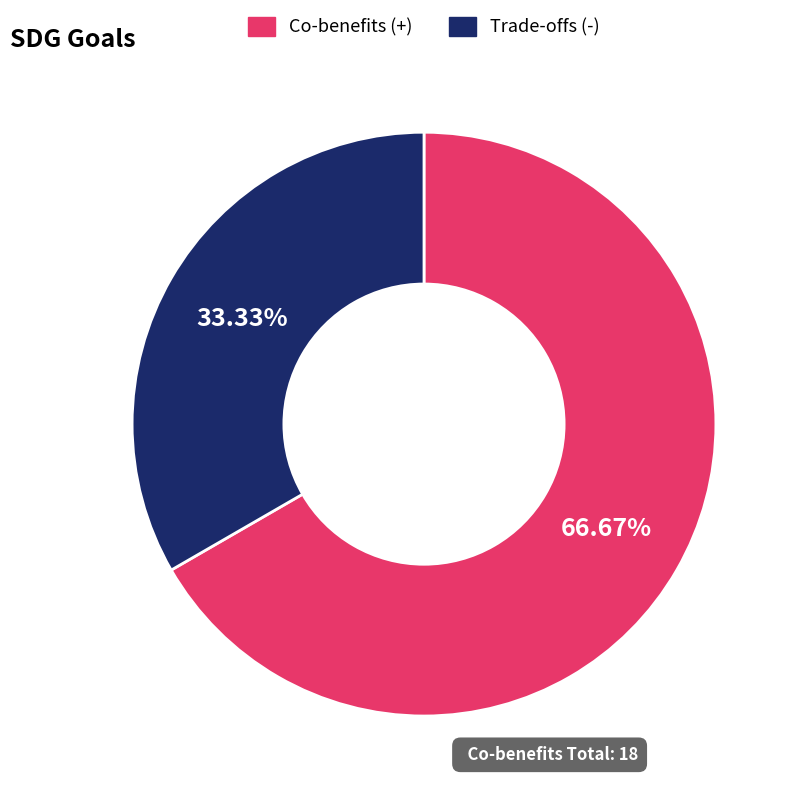

Rank the categories by value from lowest to highest.

Trade-offs (-), Co-benefits (+)